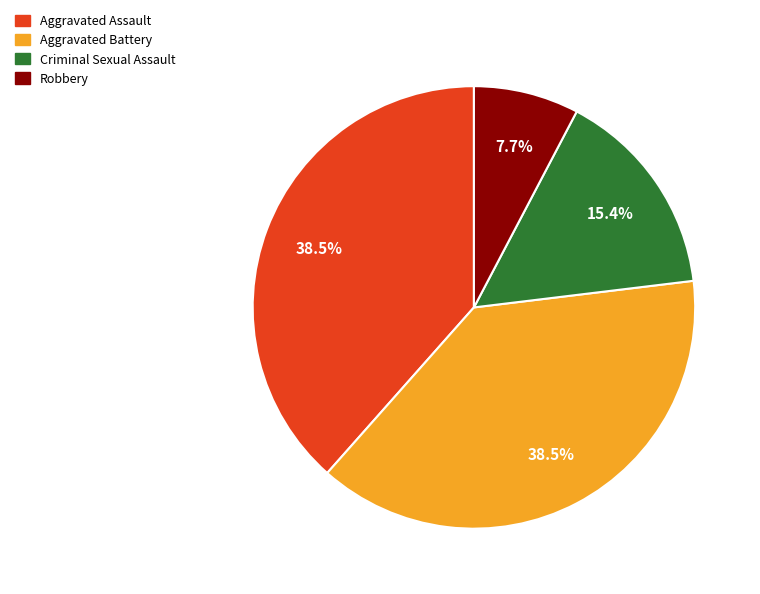

To the nearest percent, what is the average slice percentage?

25%